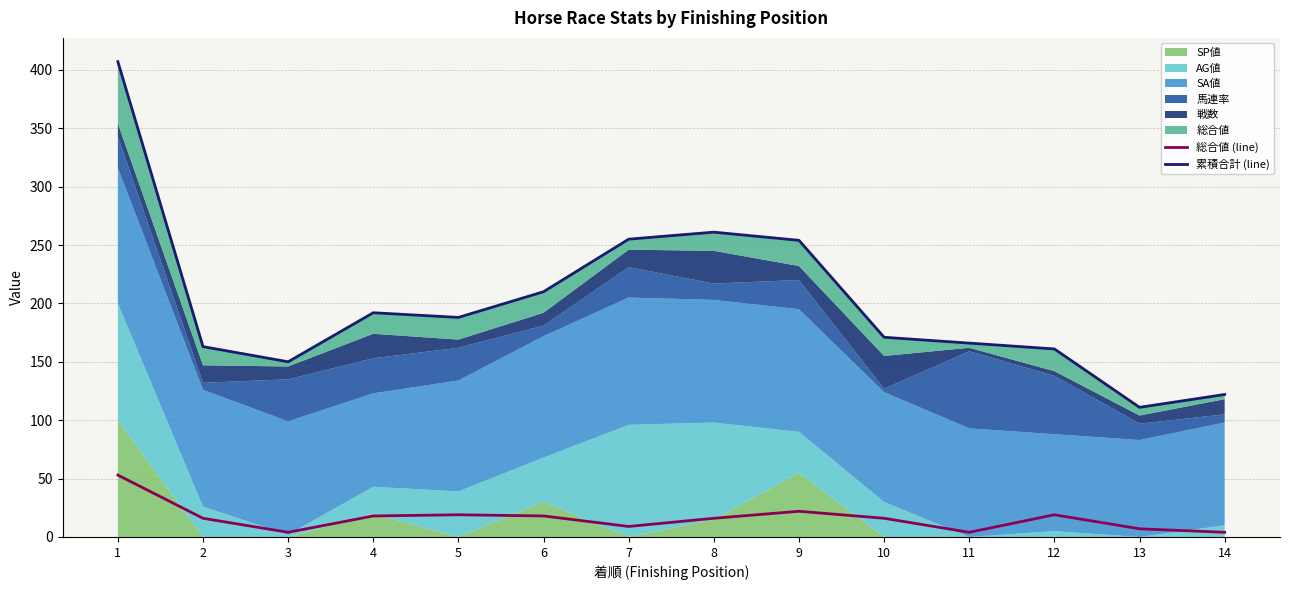

Is the value of 総合値 (line) at 5 greater than the value of 累積合計 (line) at 2?

No